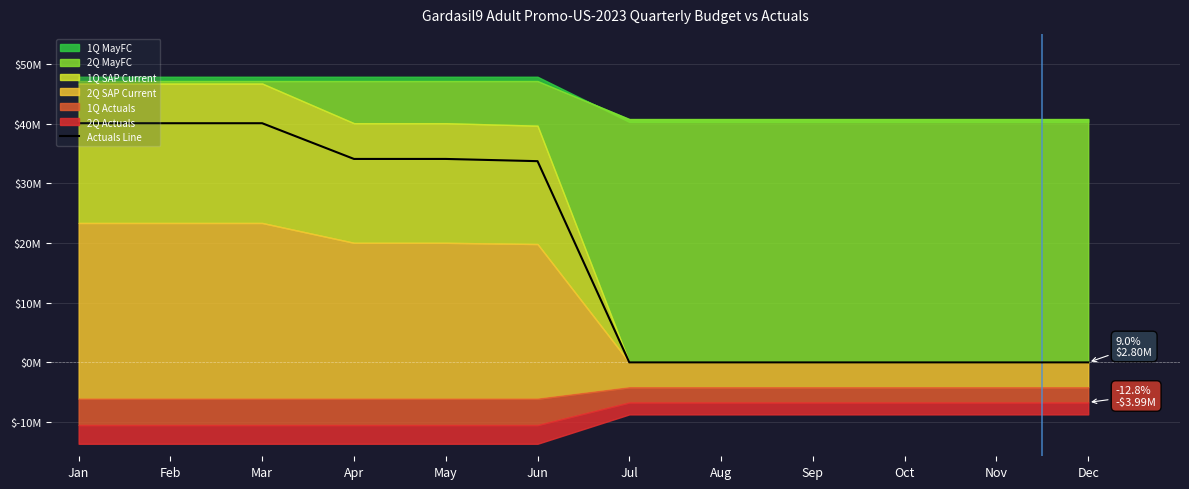

At which label is the value closest to 20?

Jun